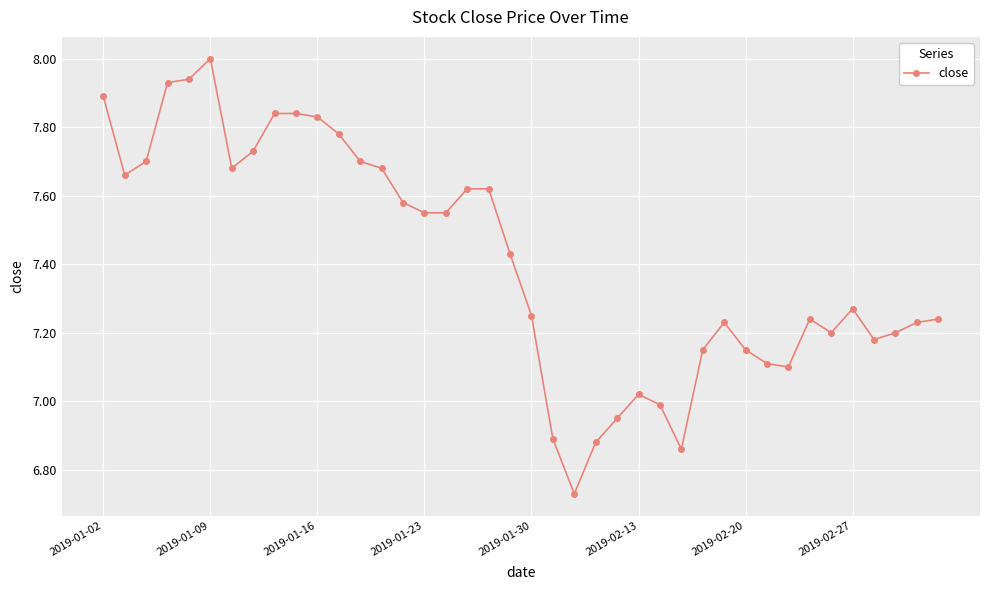

Does the chart have visible grid lines?

Yes